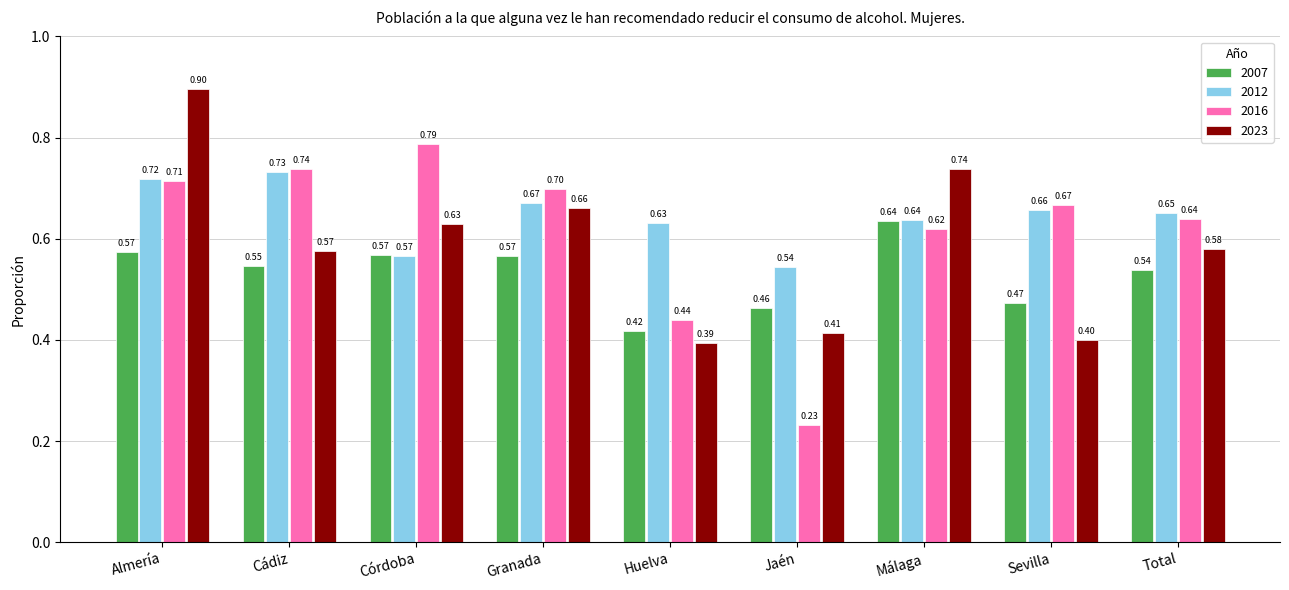

Which category has the lowest value in the 2012 series?

Jaén